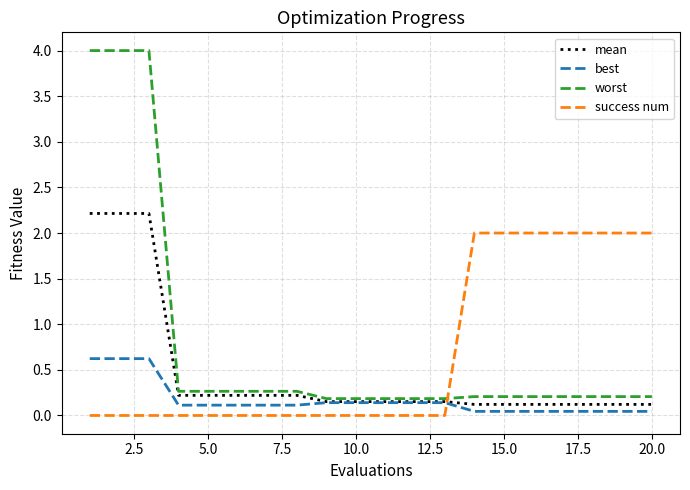

Does the chart display data point markers on the line(s)?

No